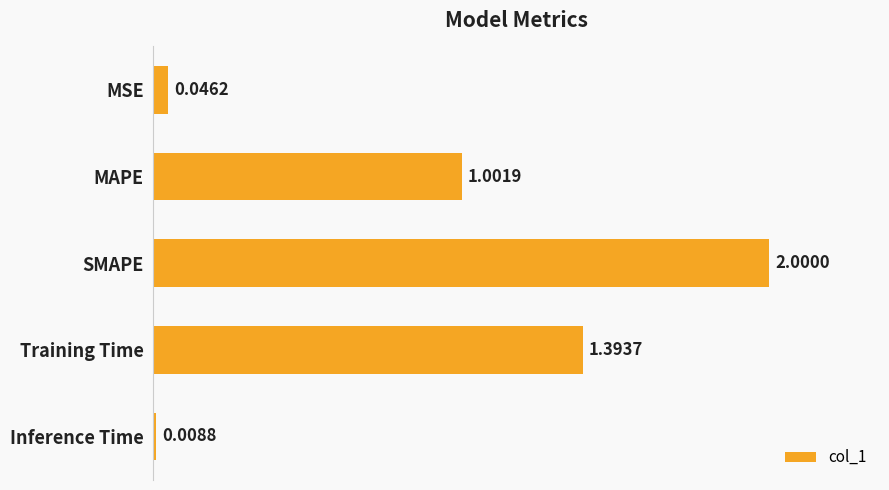

Does the chart contain any negative values?

No